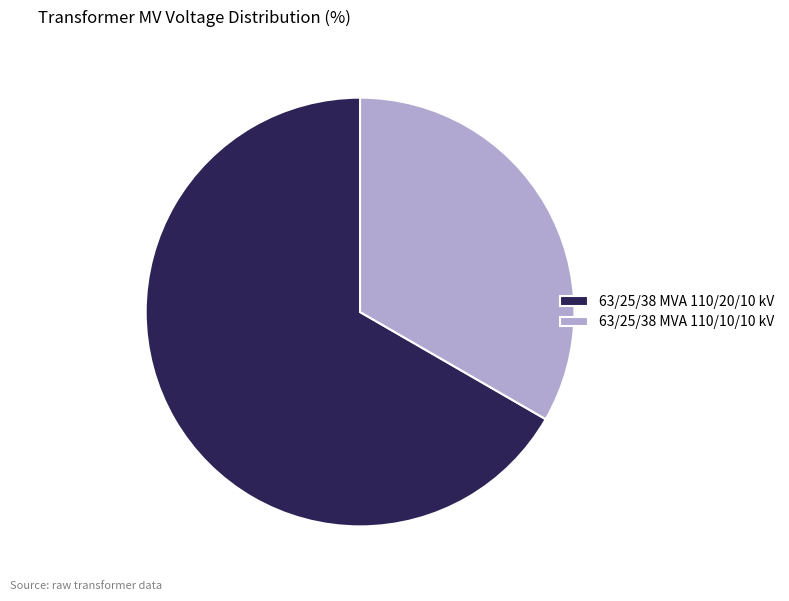

Is the sum of 63/25/38 MVA 110/10/10 kV and 63/25/38 MVA 110/20/10 kV greater than half?

Yes